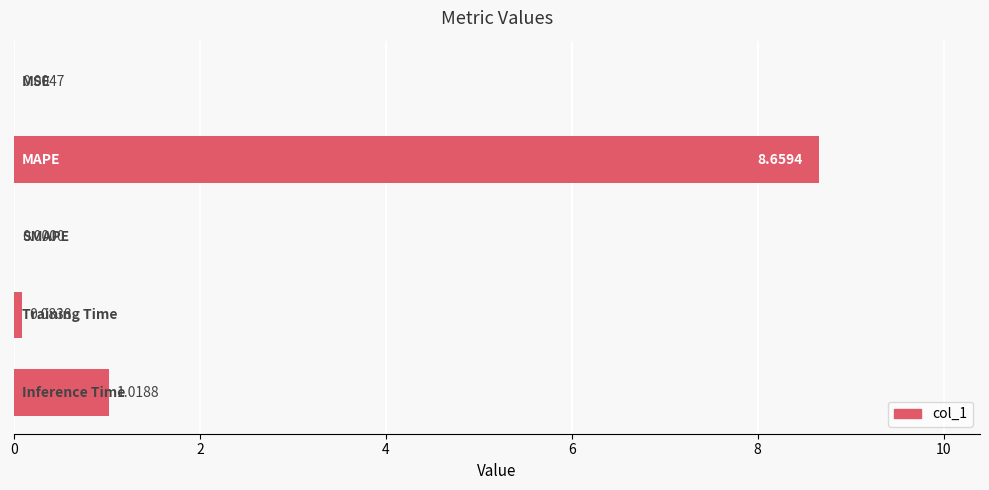

What is the average value?

2.0